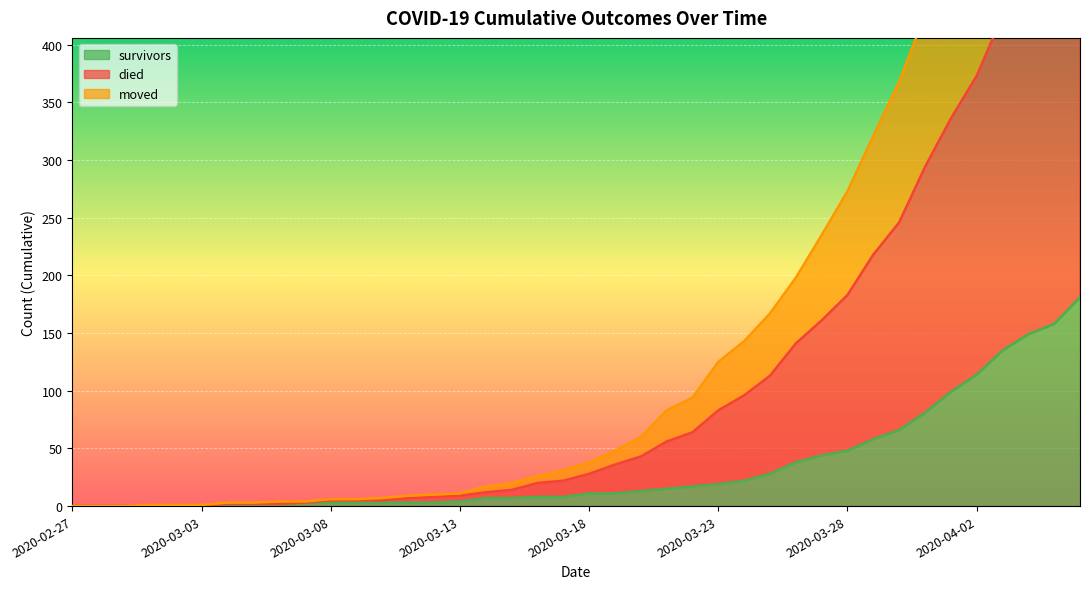

What is the maximum value for survivors?

181